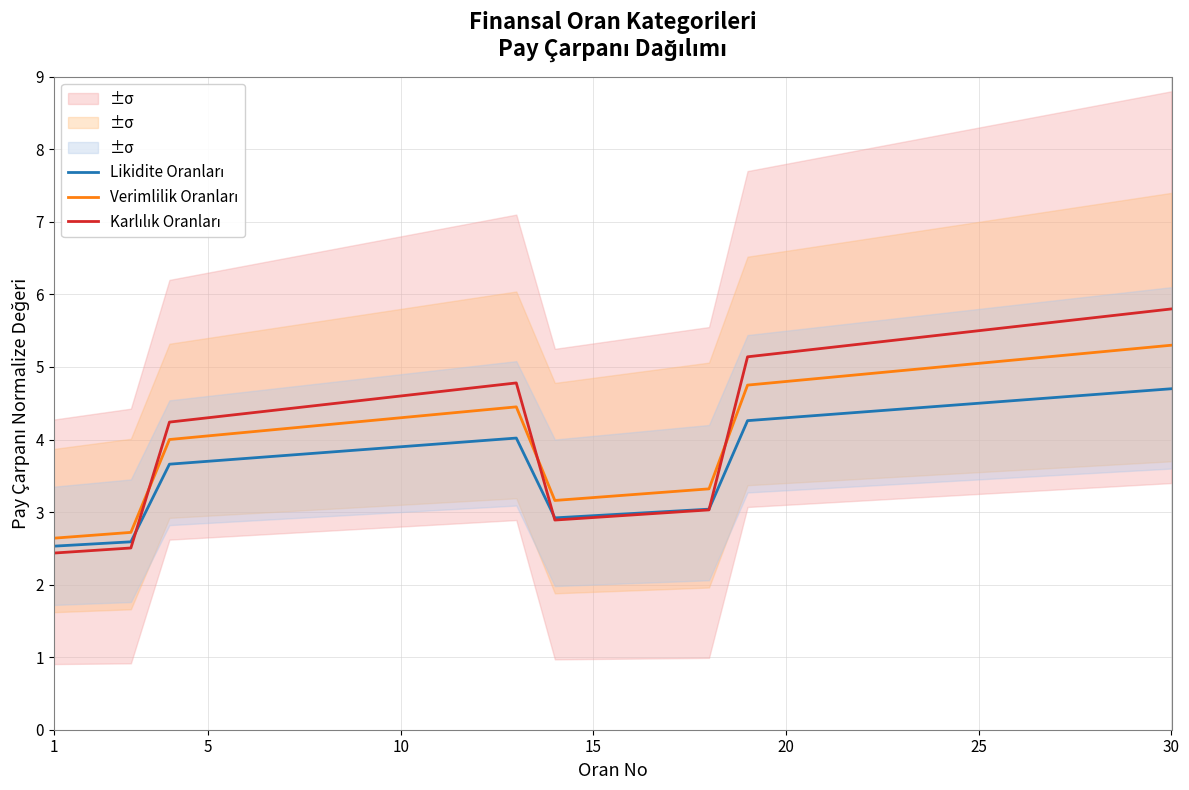

How many values in the Karlılık Oranları series are below 4?

8